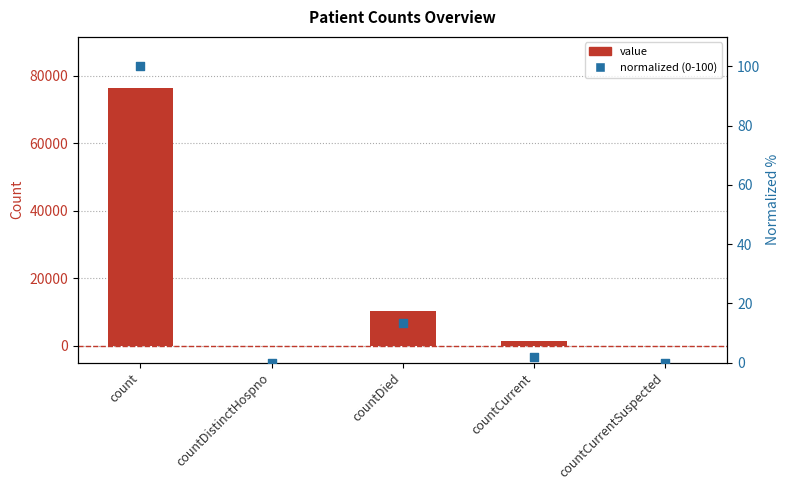

At which category is the sum across all series the highest?

count